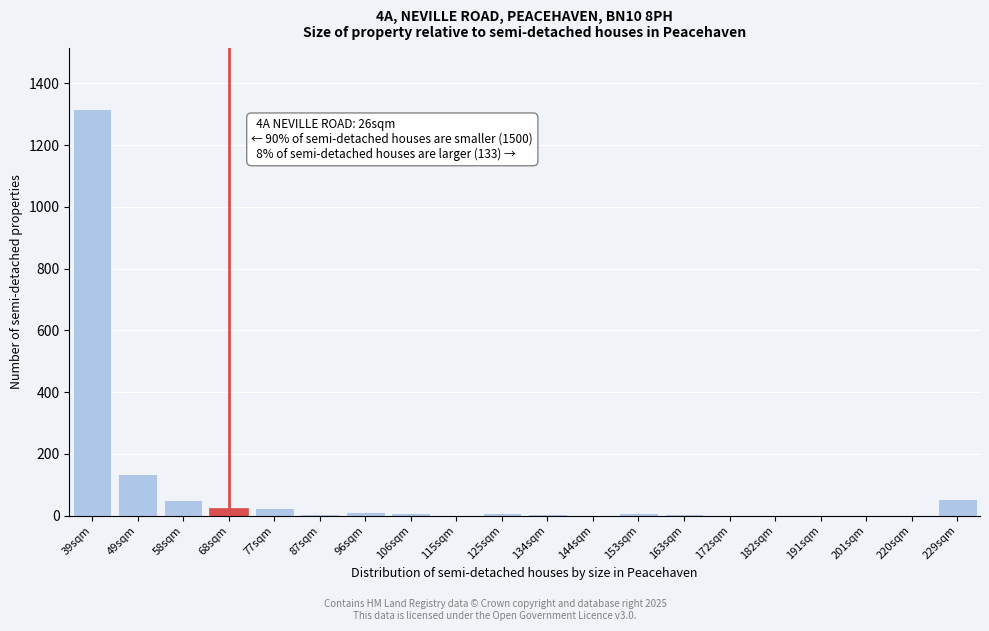

The chart shows a value of 26 at 68sqm. True or false?

True